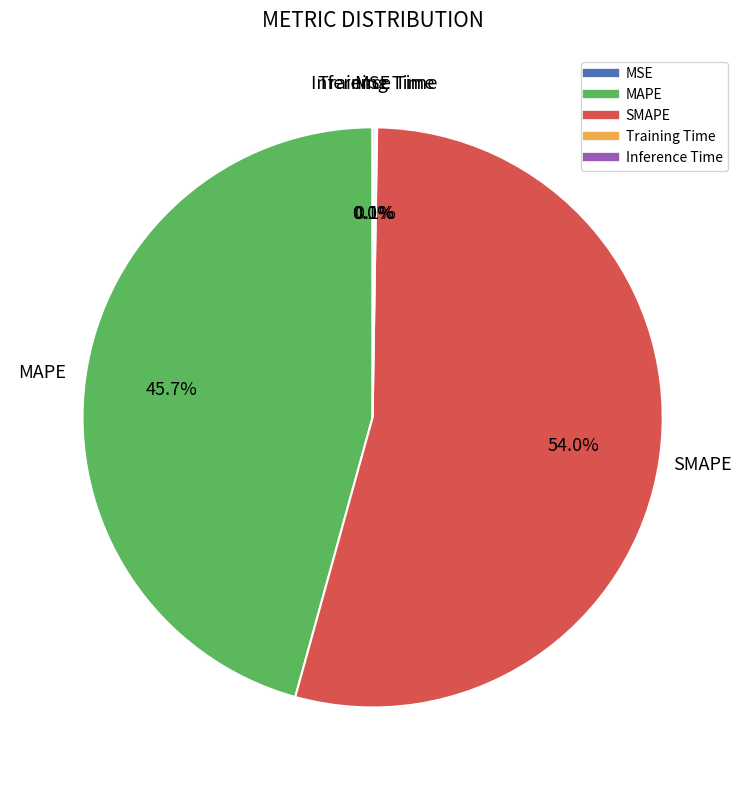

Does any single category account for the majority?

Yes